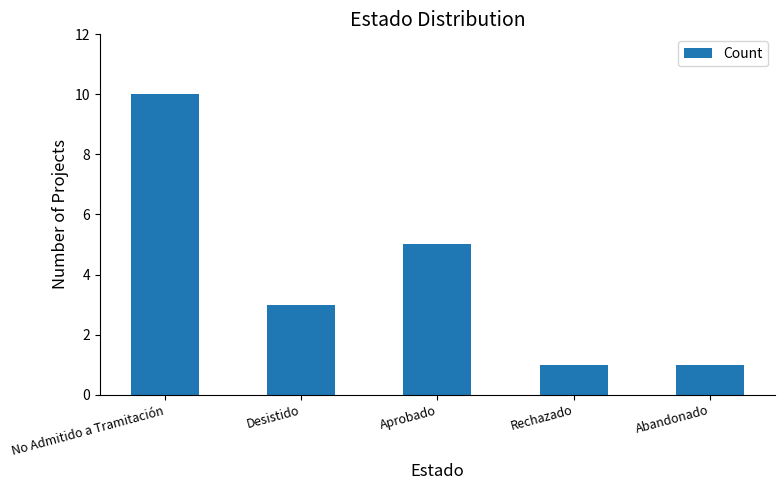

What is the sum of the values at Rechazado and Abandonado?

2